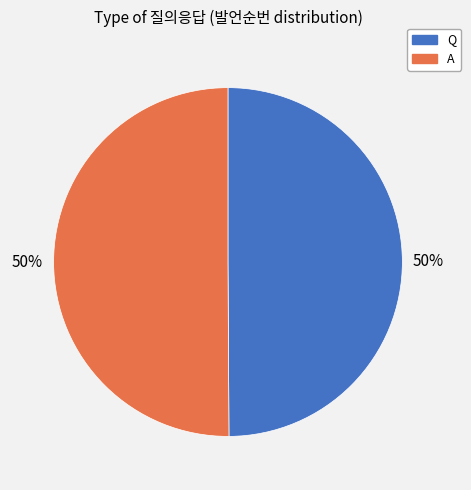

Is it true that A is 50% of the pie?

True